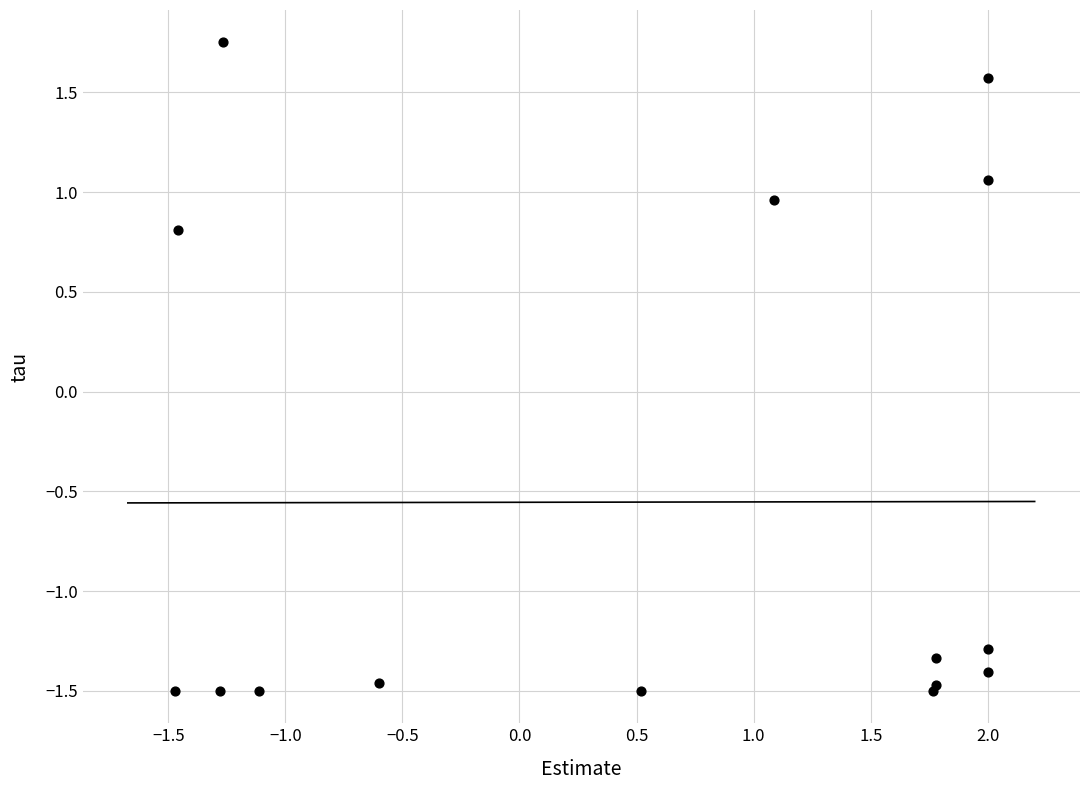

What Y value in the scatter plot is closest to 0?

0.8